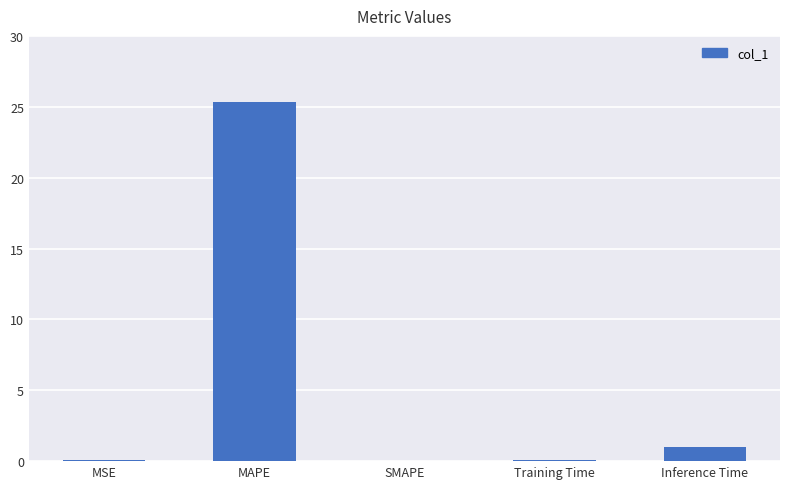

What is the change in value from MAPE to Inference Time?

-24.3